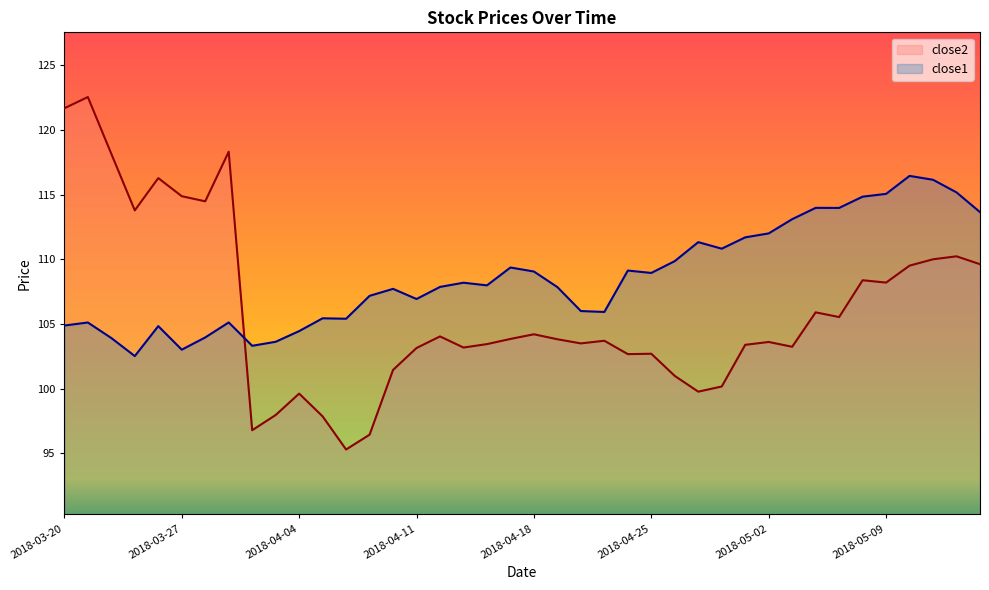

What are all the series names shown in the legend?

close2, close1